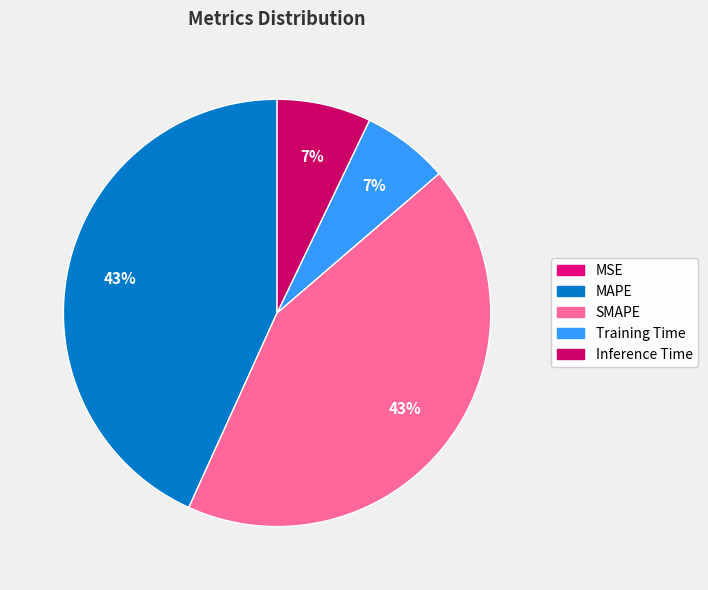

Count the number of slices in the pie.

5